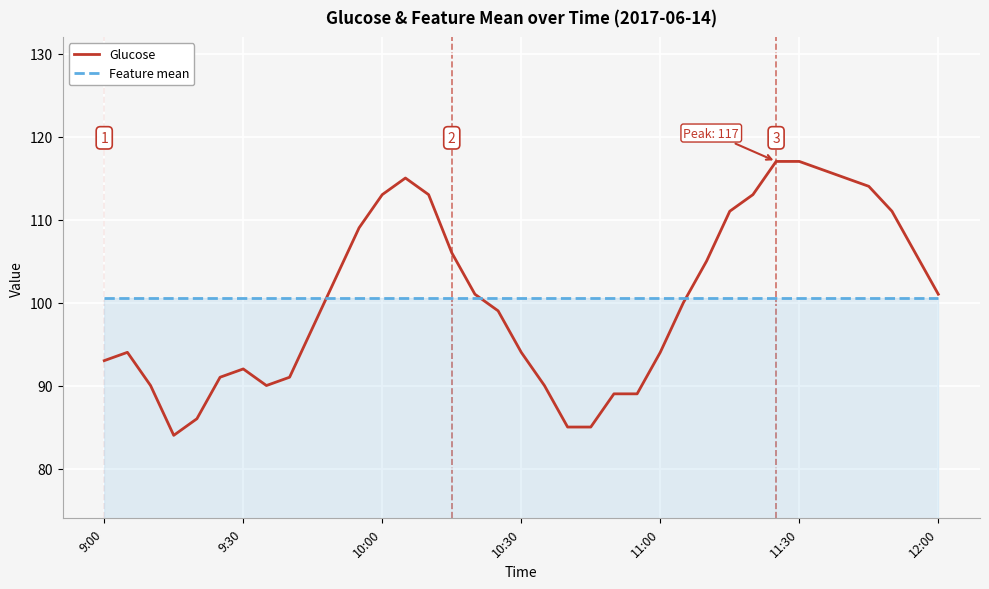

List the series in order of their peak value, highest first.

Glucose, Feature mean